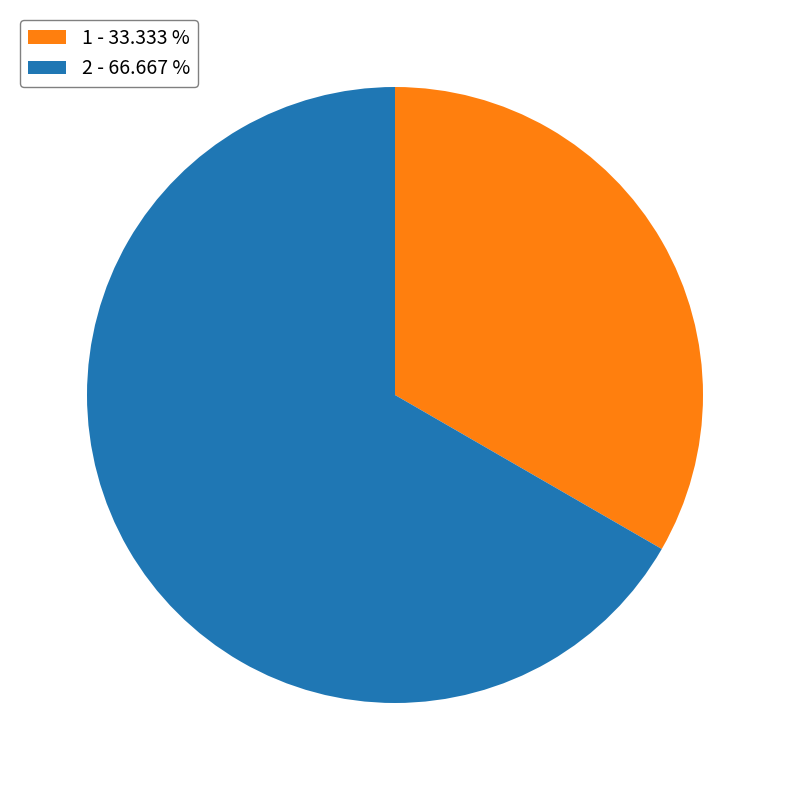

Is the sum of 1 - 33.333 % and 2 - 66.667 % greater than half?

Yes